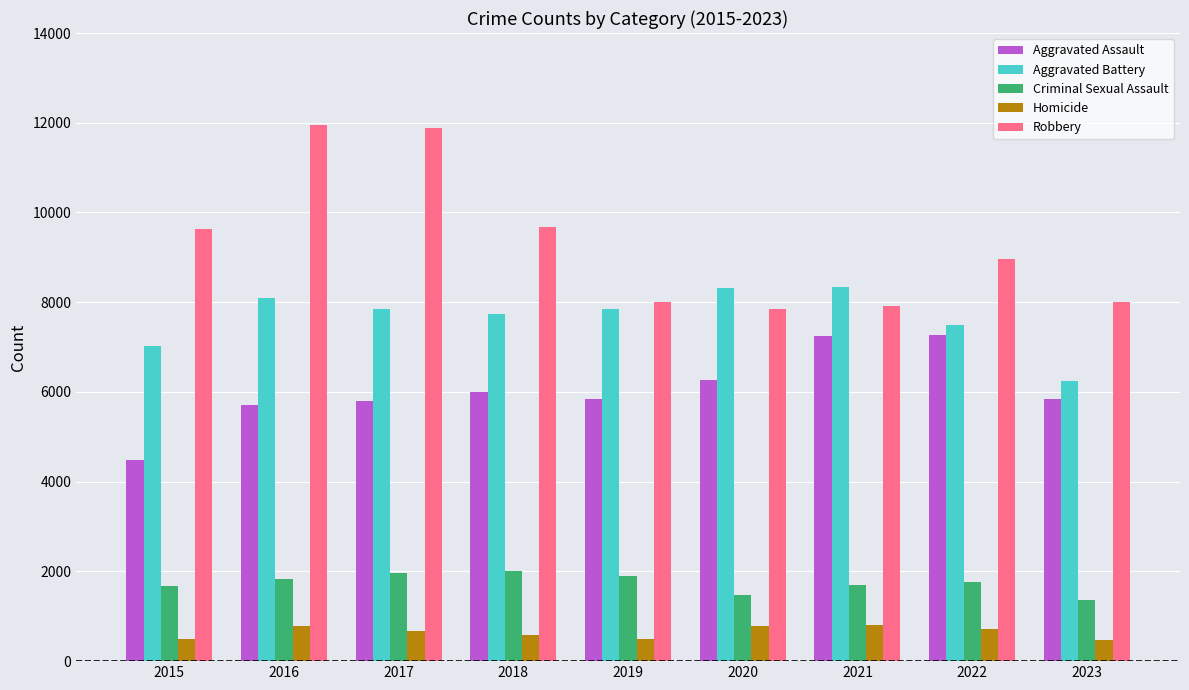

At which label does Aggravated Battery reach its minimum?

2023